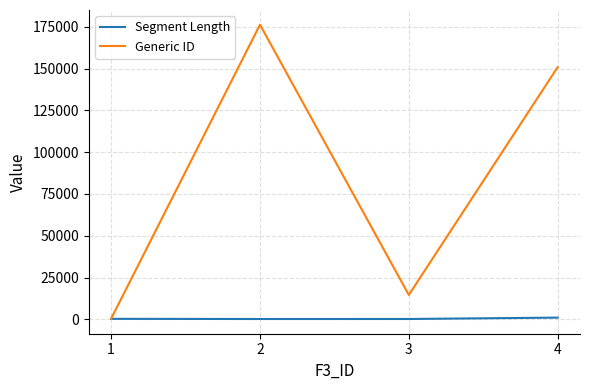

What is the minimum value shown in the chart?

260